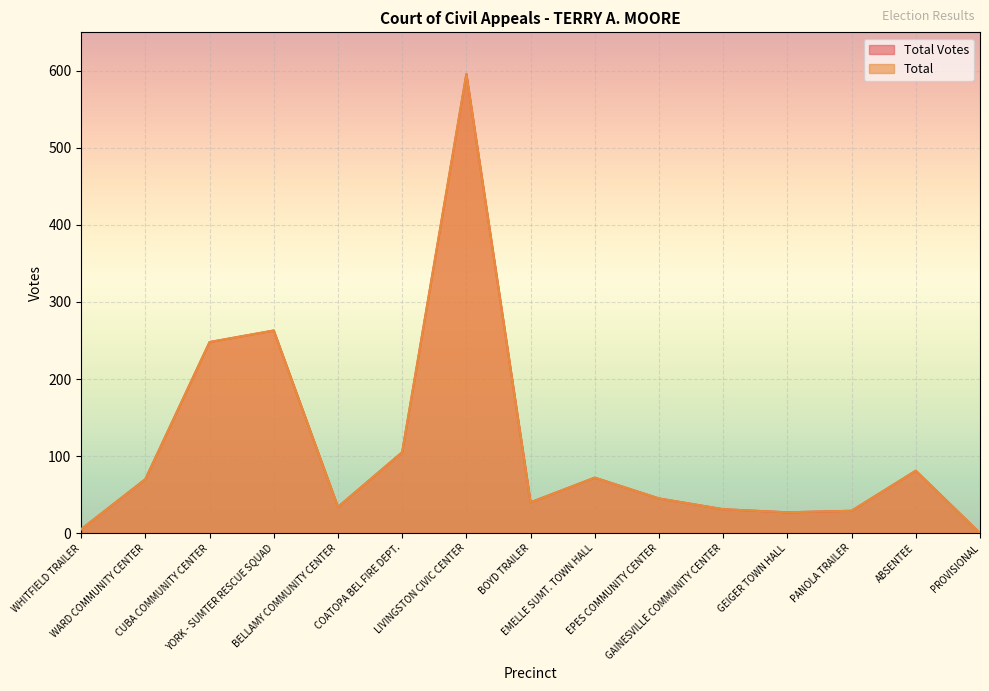

How many lines are shown in the chart?

2